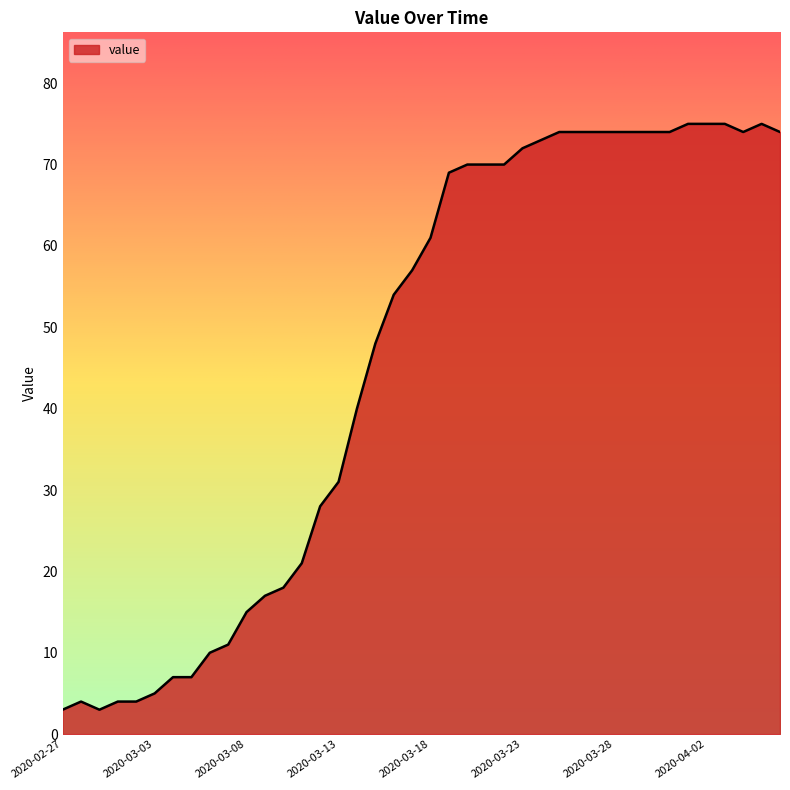

What is the greatest value displayed?

75